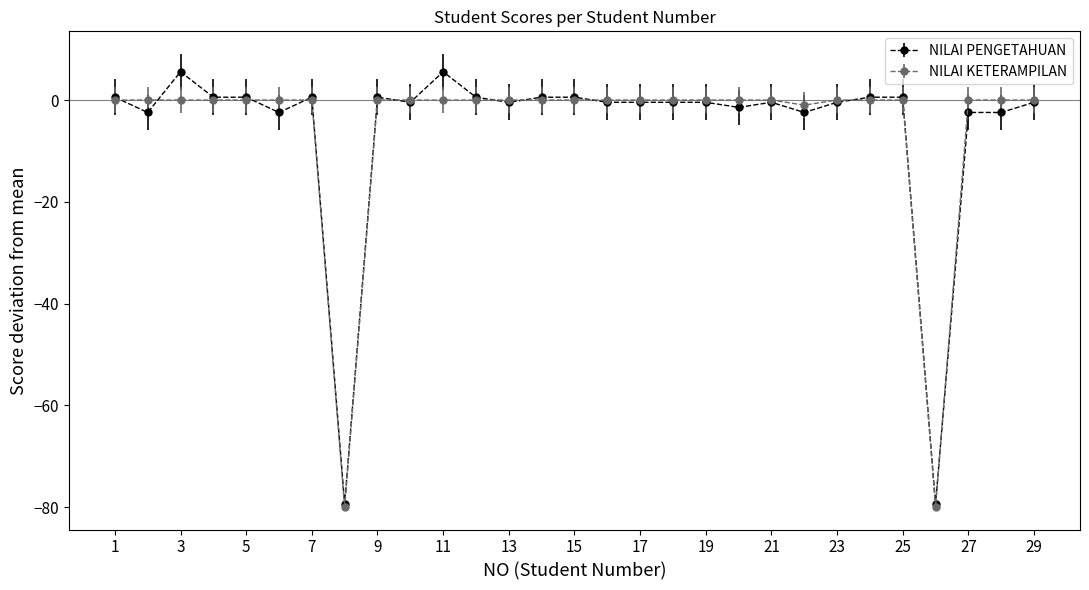

What are all the series names shown in the legend?

NILAI PENGETAHUAN, NILAI KETERAMPILAN